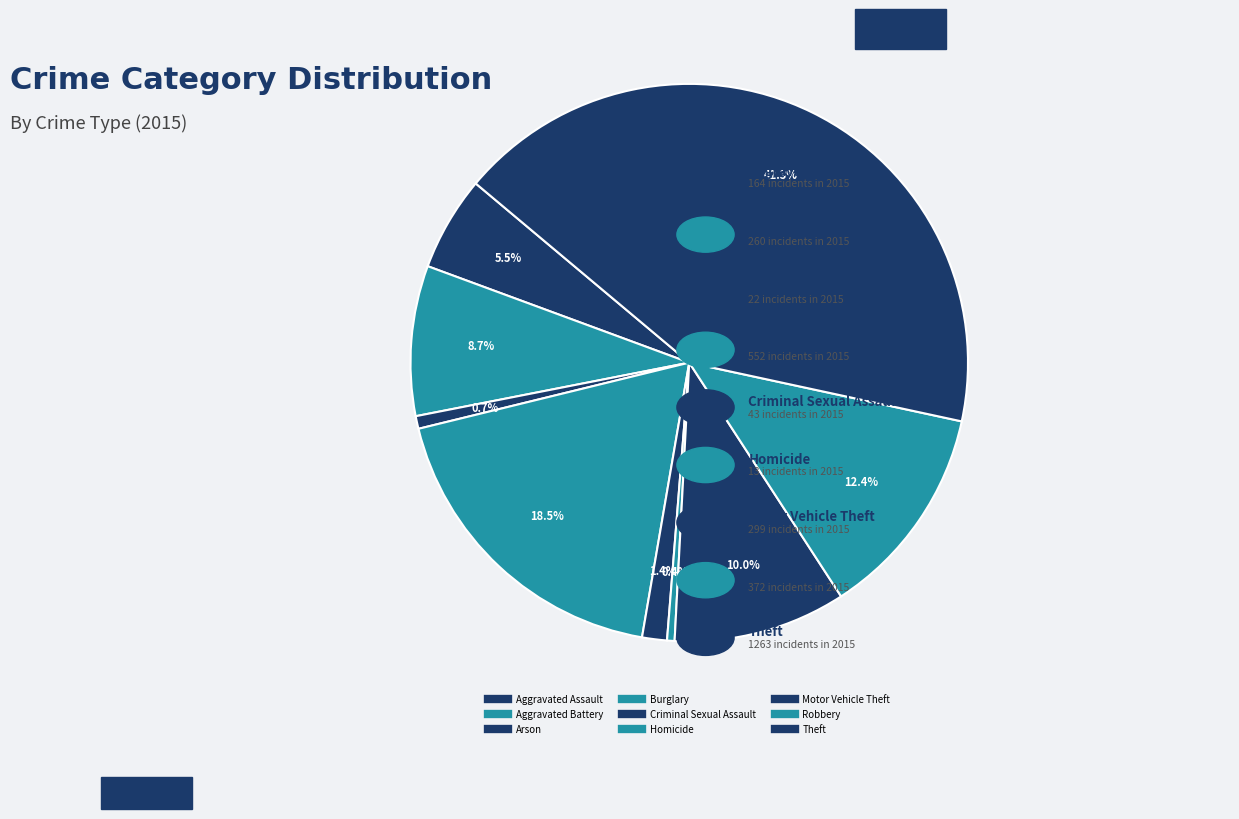

What is the smallest slice in the pie chart?

Homicide